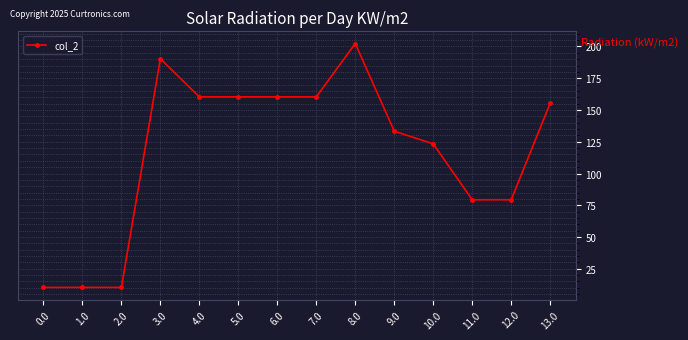

How many lines are shown in the chart?

1